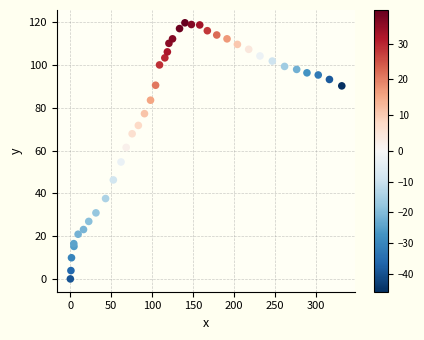

What Y value in the scatter plot is closest to 59?

61.5